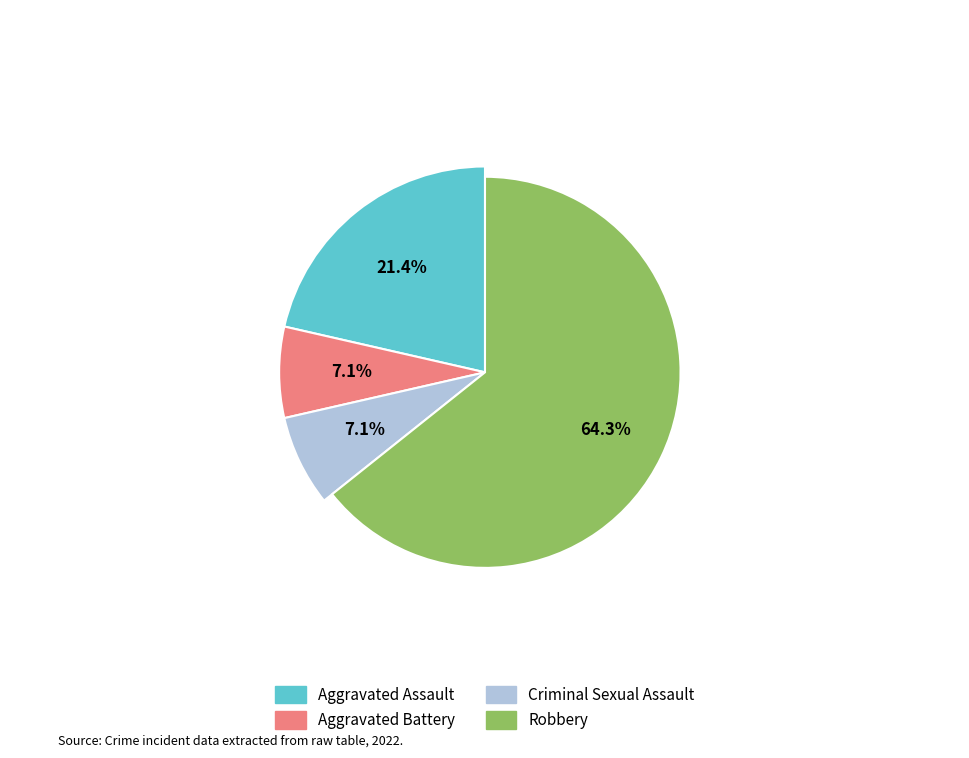

To the nearest percent, what is the difference between the largest and smallest slice percentages?

57%